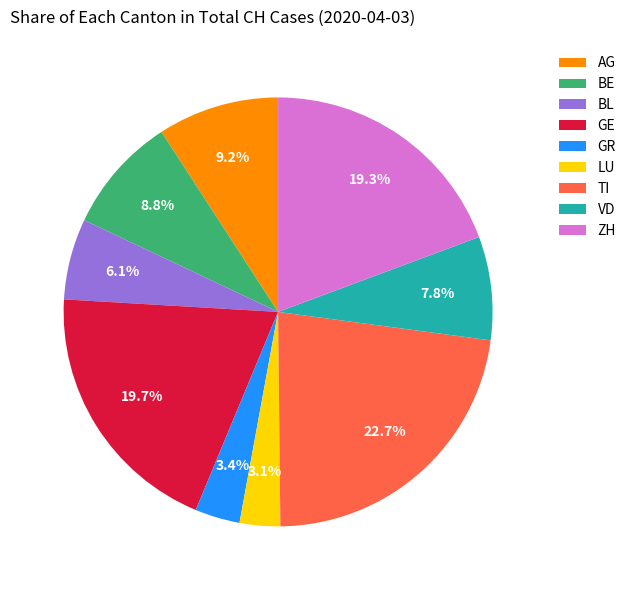

Is ZH the majority of the pie?

No